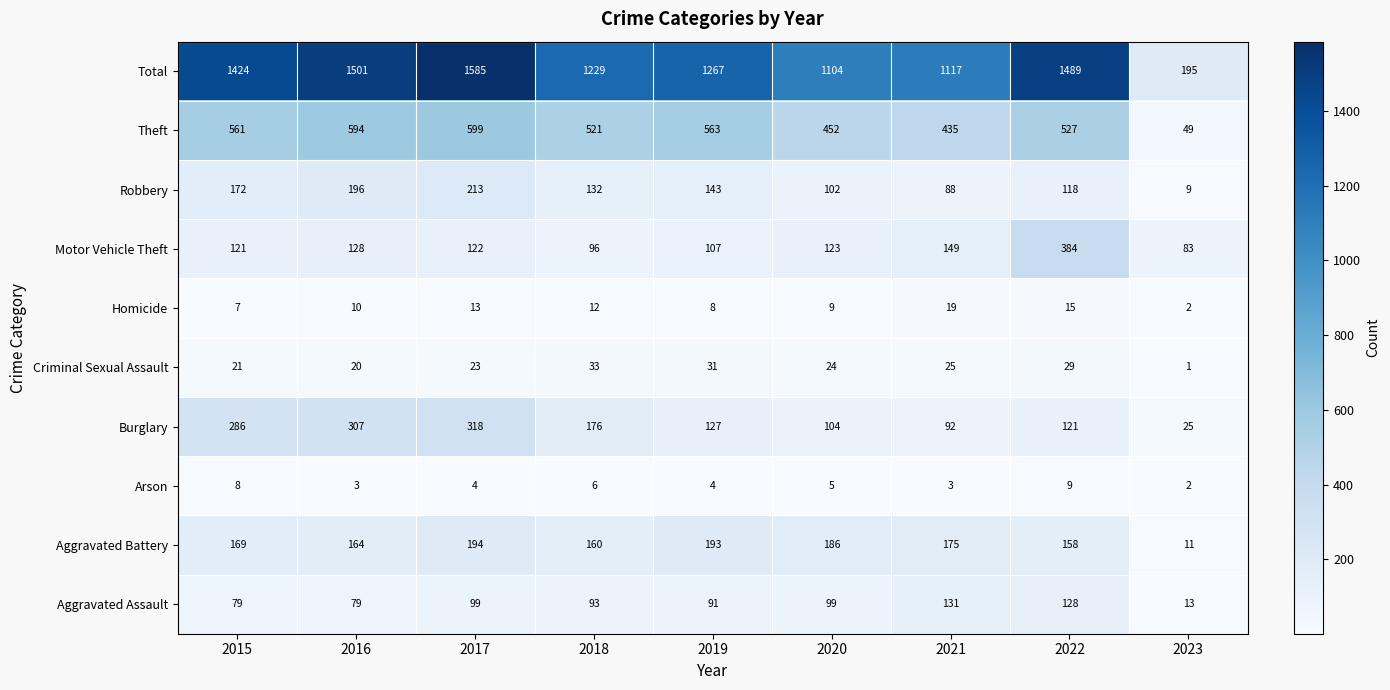

How many data points in Arson are less than 4?

3